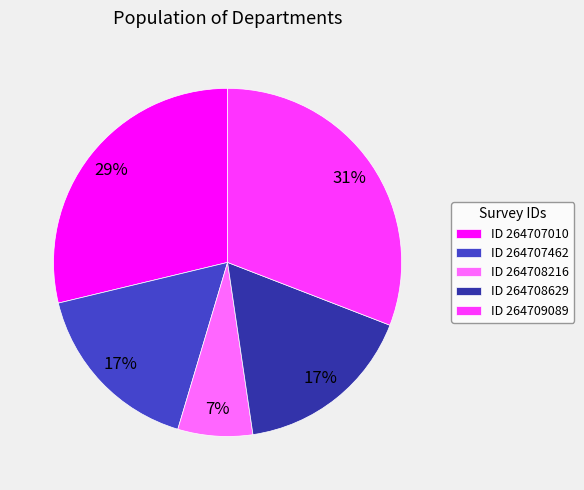

Is the sum of ID 264707462 and ID 264709089 greater than half?

No